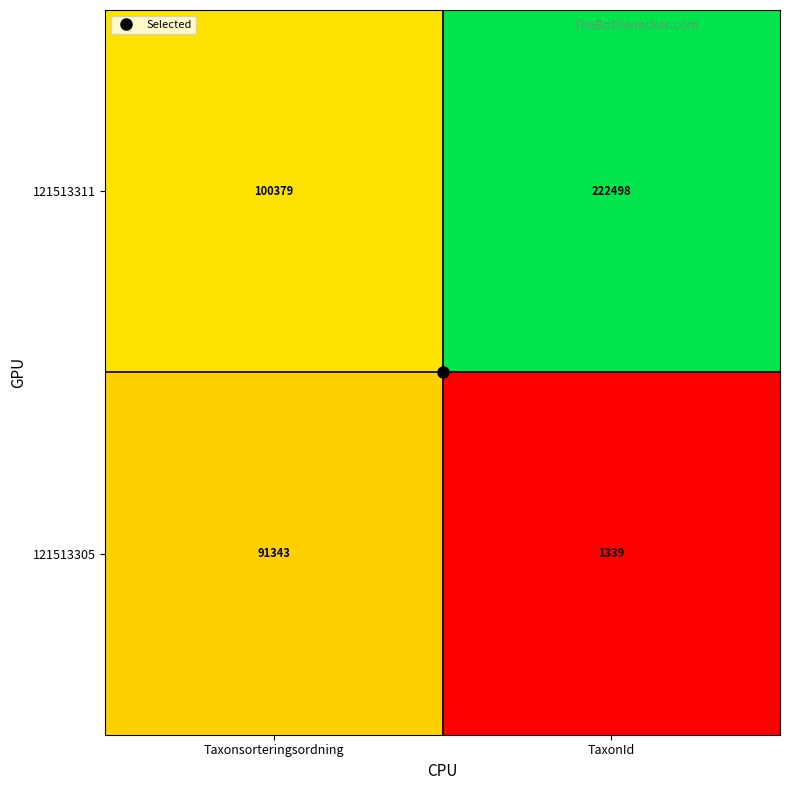

What is the average value of the 121513305 series?

46341